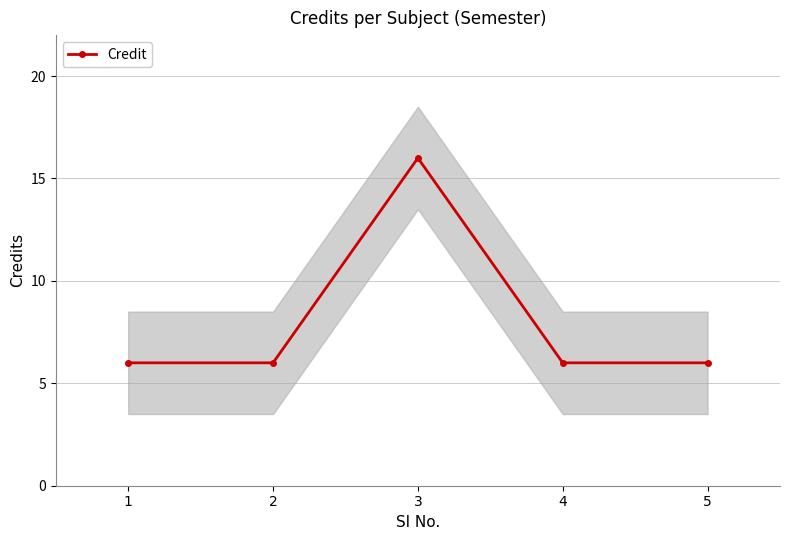

True or false: the data shows 5 at 3.

False